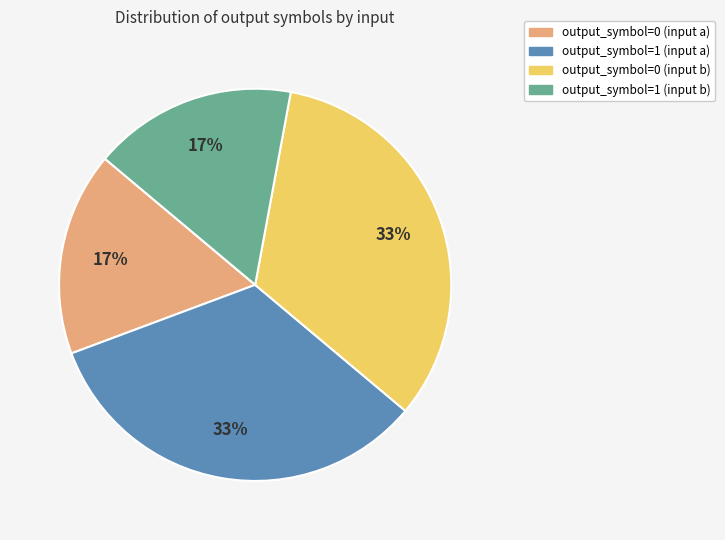

True or false: output_symbol=1 (input a) accounts for 24% of the total.

False